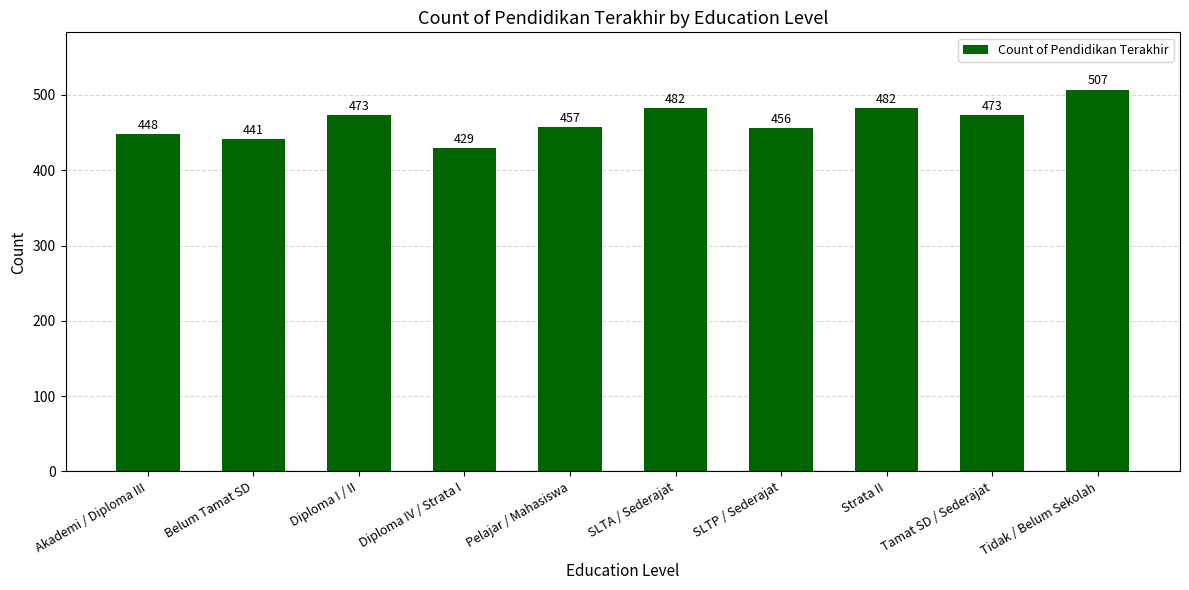

What is the label of the 8th bar from the left?

Strata II